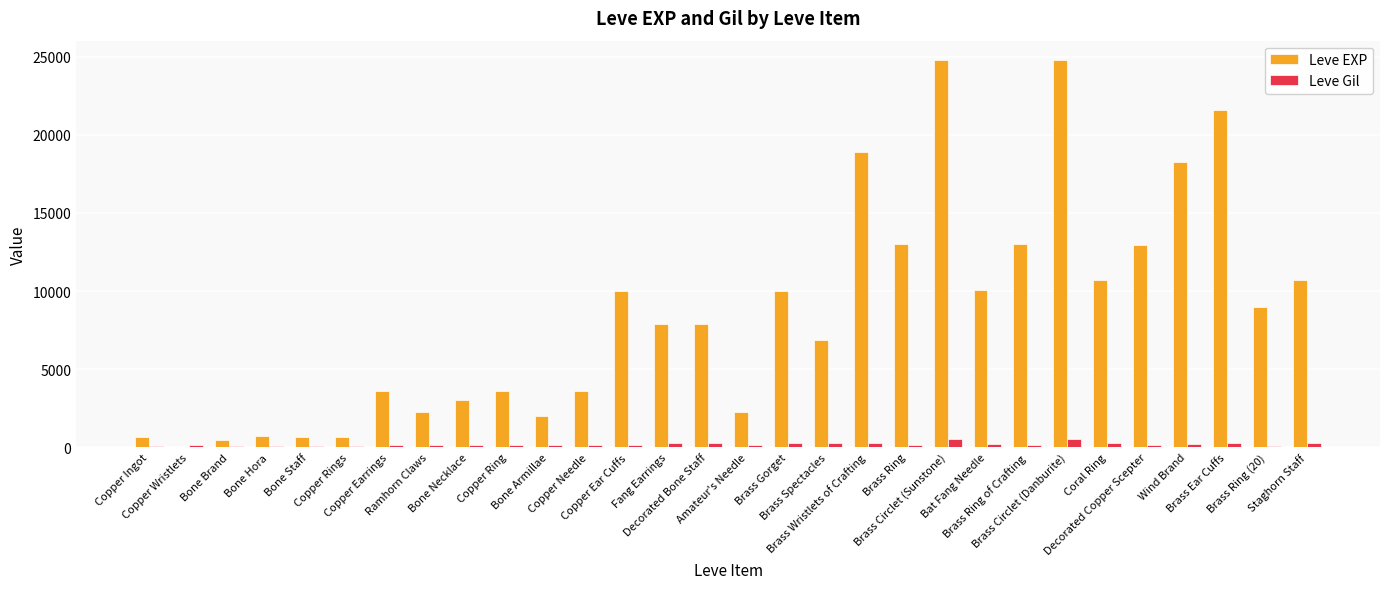

Are the bars horizontal?

No